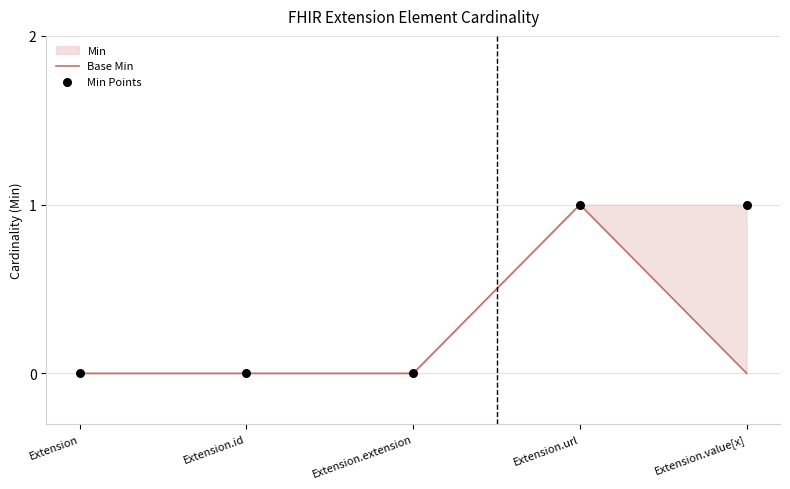

At how many categories does at least one series exceed 0?

2